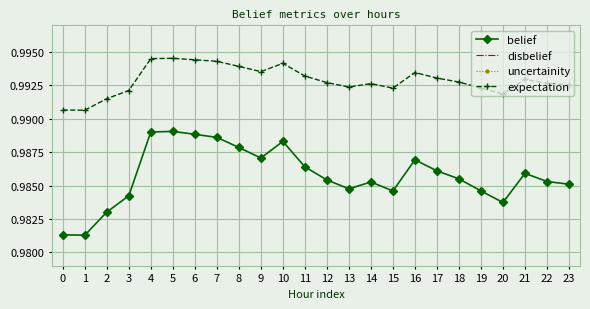

How many distinct data groups are displayed?

4